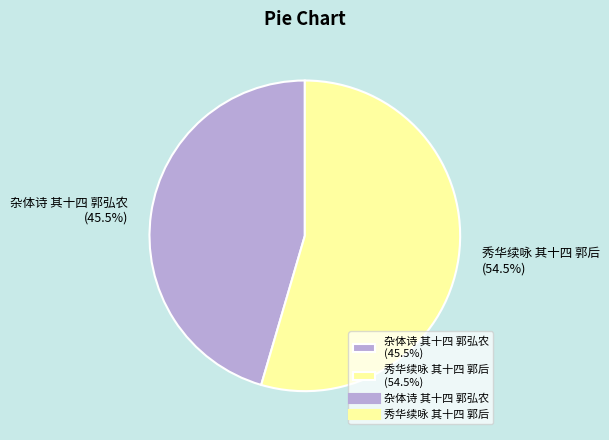

What is the smallest slice in the pie chart?

杂体诗 其十四 郭弘农